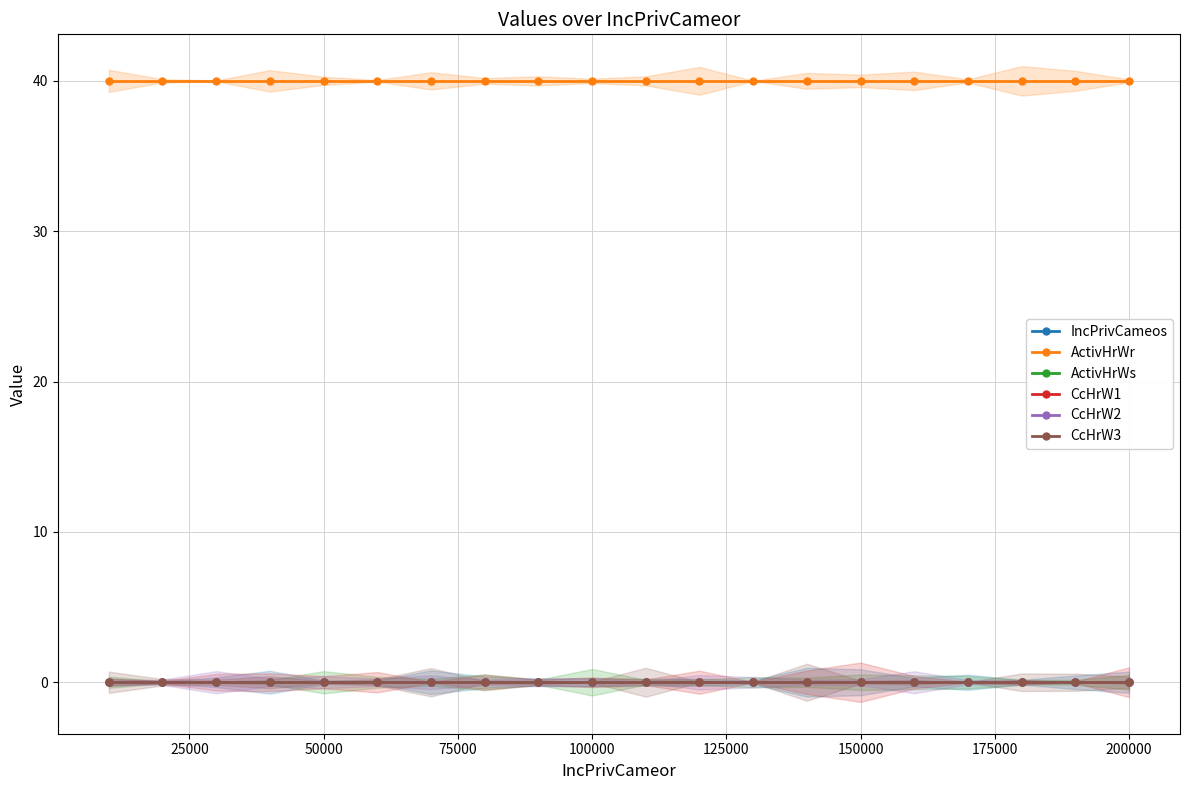

Reading right to left, extract all data points from this chart.

IncPrivCameos: 0	0	0	0	0	0	0	0	0	0	0	0	0	0	0	0	0	0	0	0
ActivHrWr: 40	40	40	40	40	40	40	40	40	40	40	40	40	40	40	40	40	40	40	40
ActivHrWs: 0	0	0	0	0	0	0	0	0	0	0	0	0	0	0	0	0	0	0	0
CcHrW1: 0	0	0	0	0	0	0	0	0	0	0	0	0	0	0	0	0	0	0	0
CcHrW2: 0	0	0	0	0	0	0	0	0	0	0	0	0	0	0	0	0	0	0	0
CcHrW3: 0	0	0	0	0	0	0	0	0	0	0	0	0	0	0	0	0	0	0	0